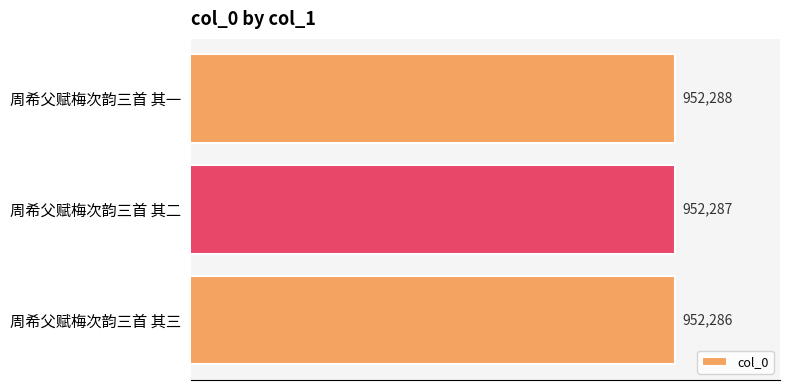

What is the change in value from 周希父赋梅次韵三首 其三 to 周希父赋梅次韵三首 其二?

+1